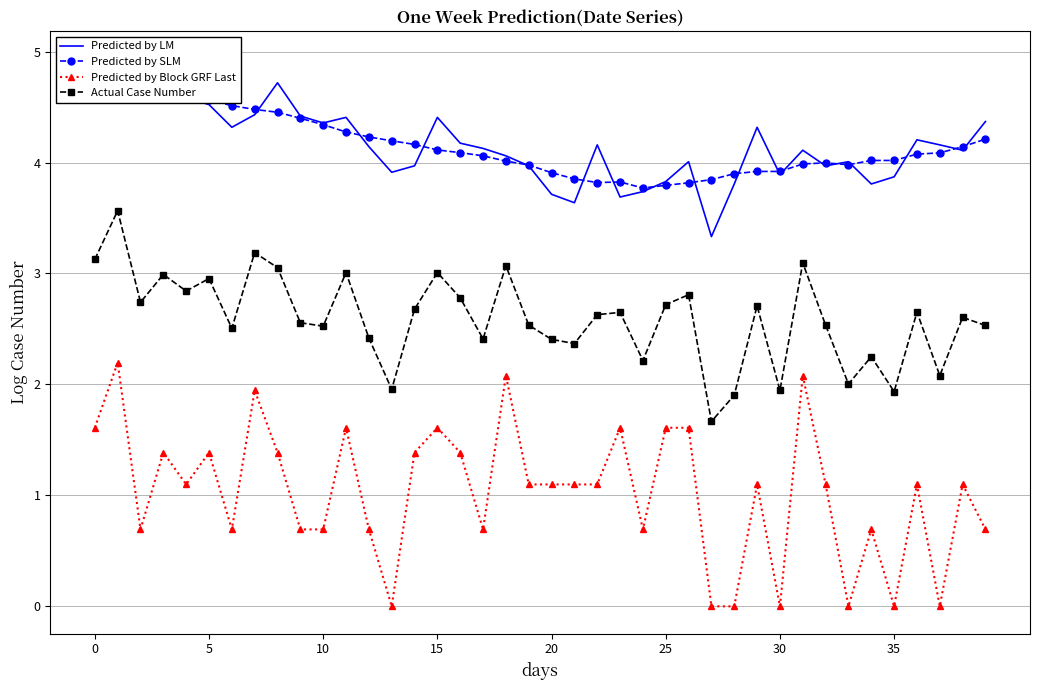

What is the label of the 40th point from the left?

39